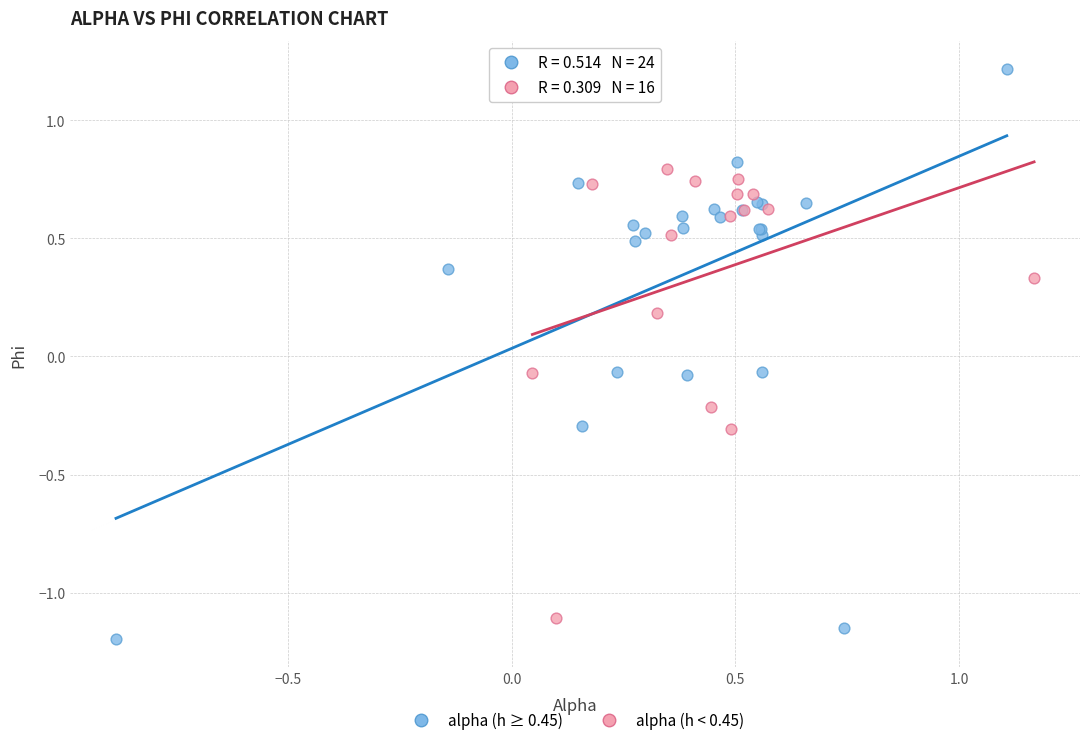

Which series has the widest spread of Y values?

alpha (h ≥ 0.45)